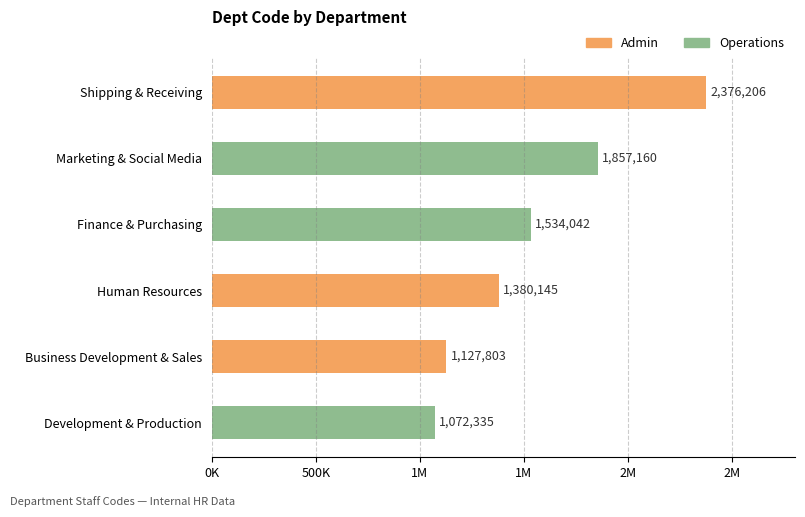

What is the sum of all values?

9347691